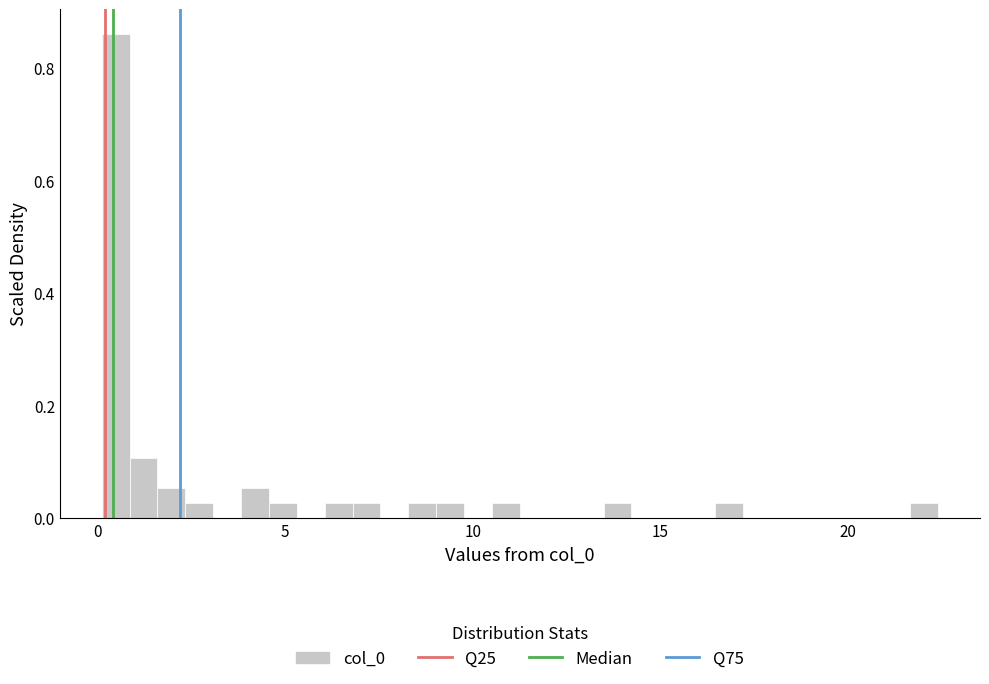

Read against the x-axis, roughly where is the centre of the tallest bar?

0.5